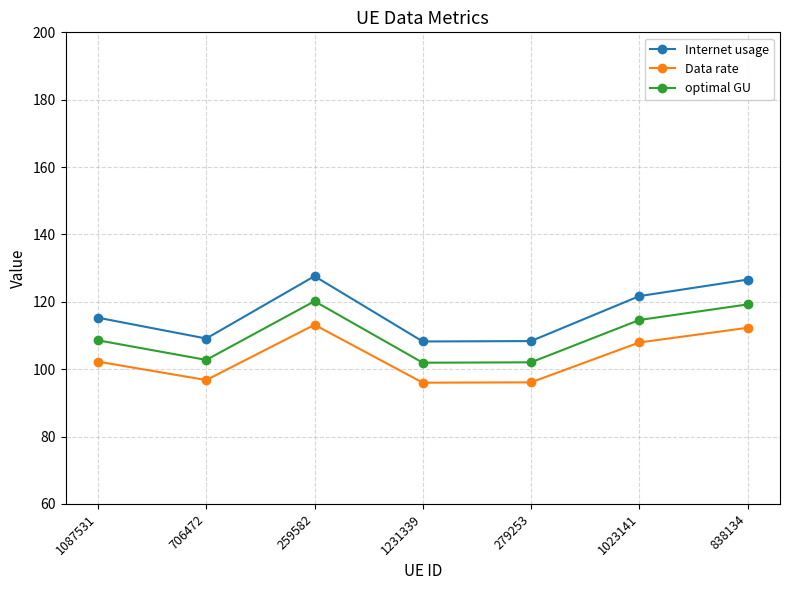

What is the total value across all series at 1023141?

344.2